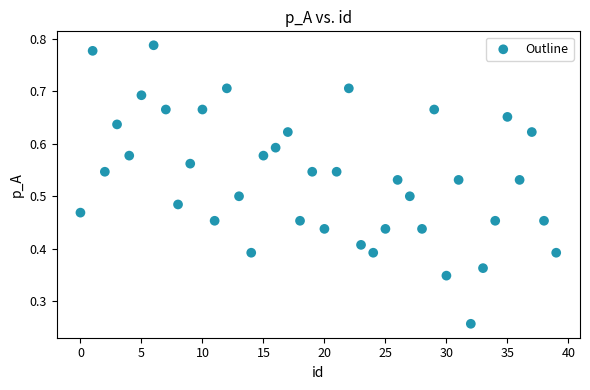

How many data points are displayed?

40